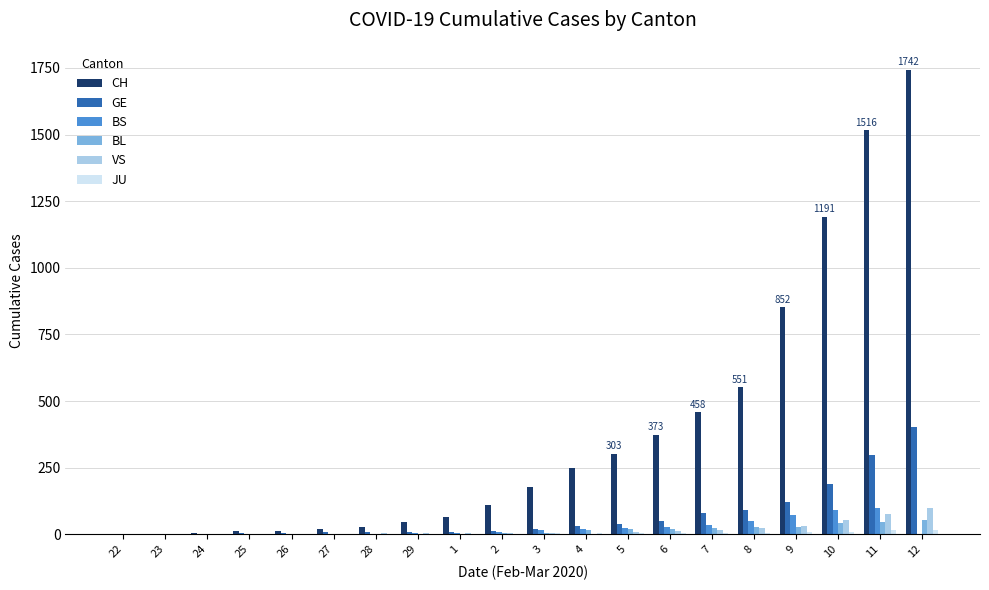

Is the value of BS at 11 greater than the value of VS at 23?

Yes